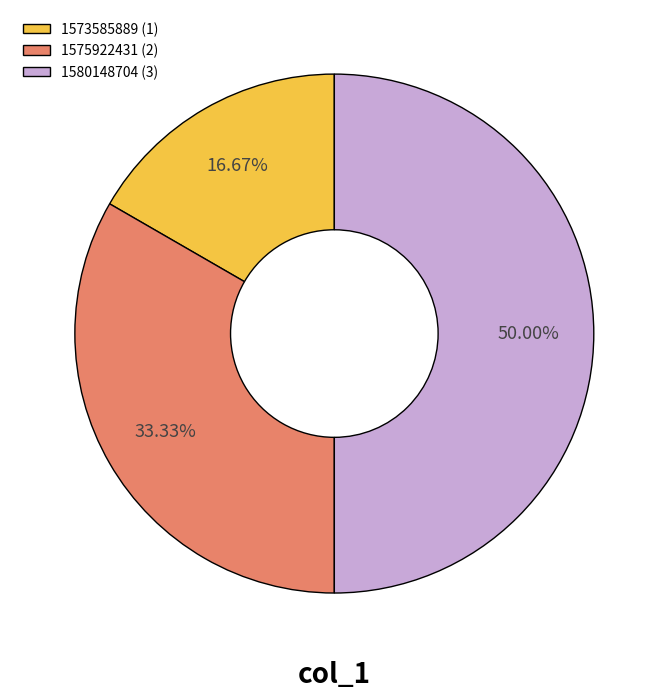

Which category has the smallest portion of the pie?

1573585889 (1)